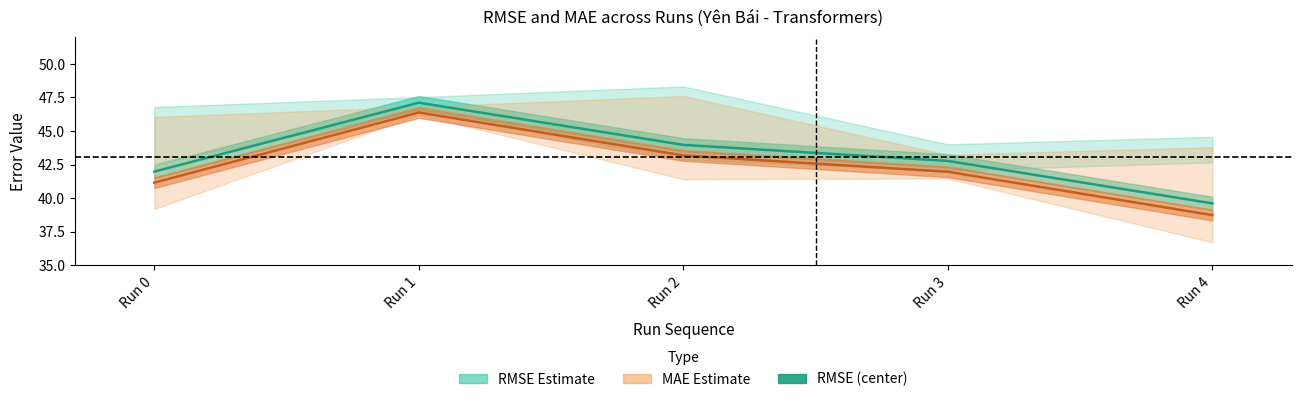

Rank the categories by value from highest to lowest.

Run 1, Run 2, Run 3, Run 0, Run 4